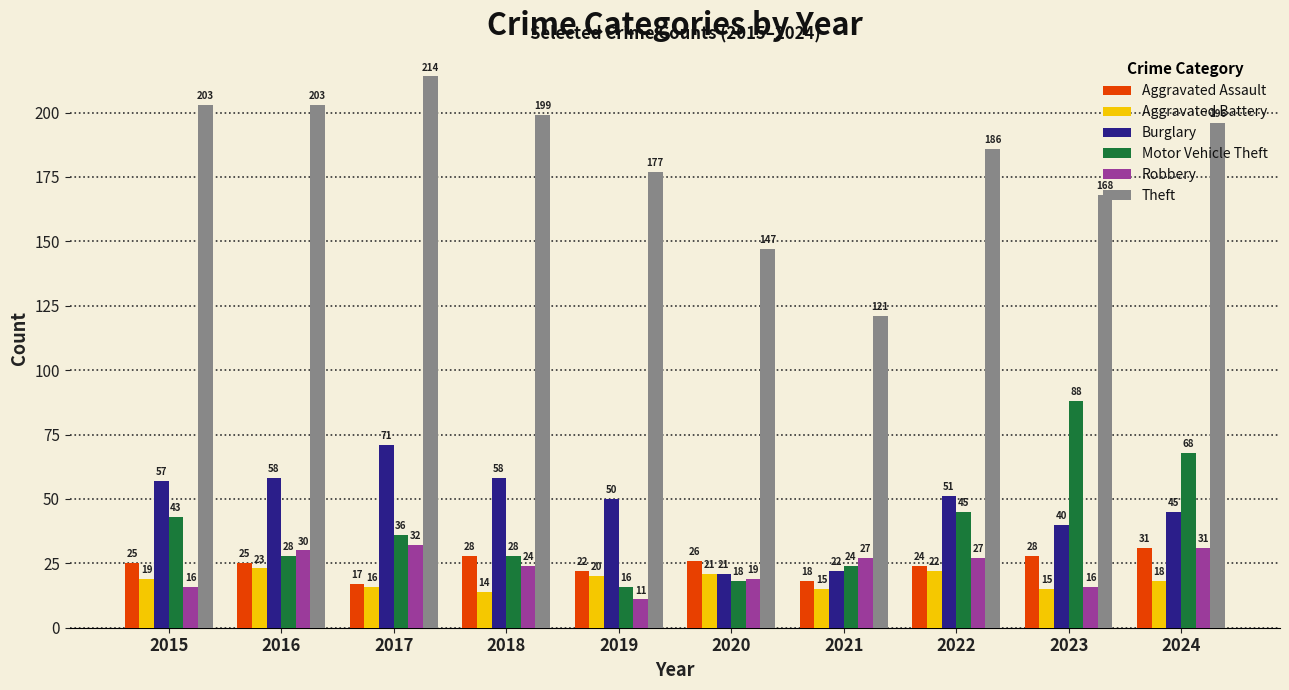

Which series has the largest total across all categories?

Theft